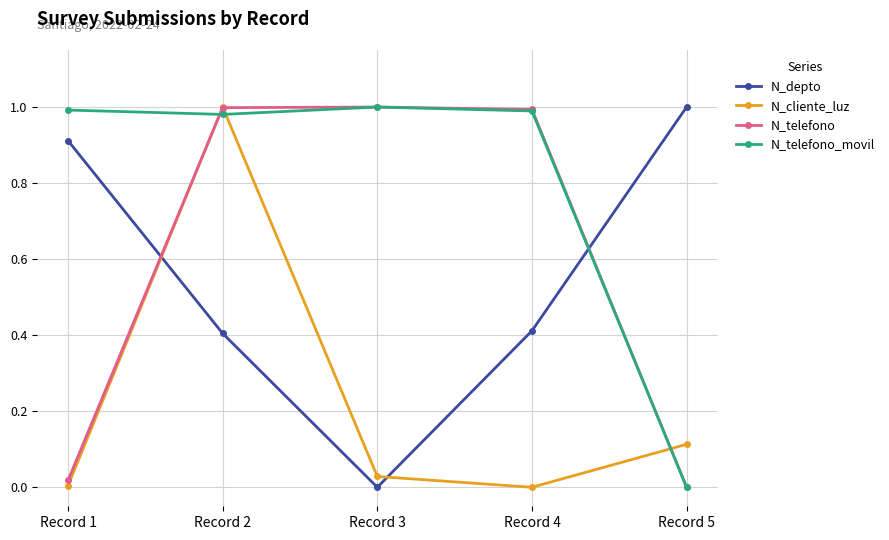

True or false: N_depto and N_telefono intersect in this chart.

True